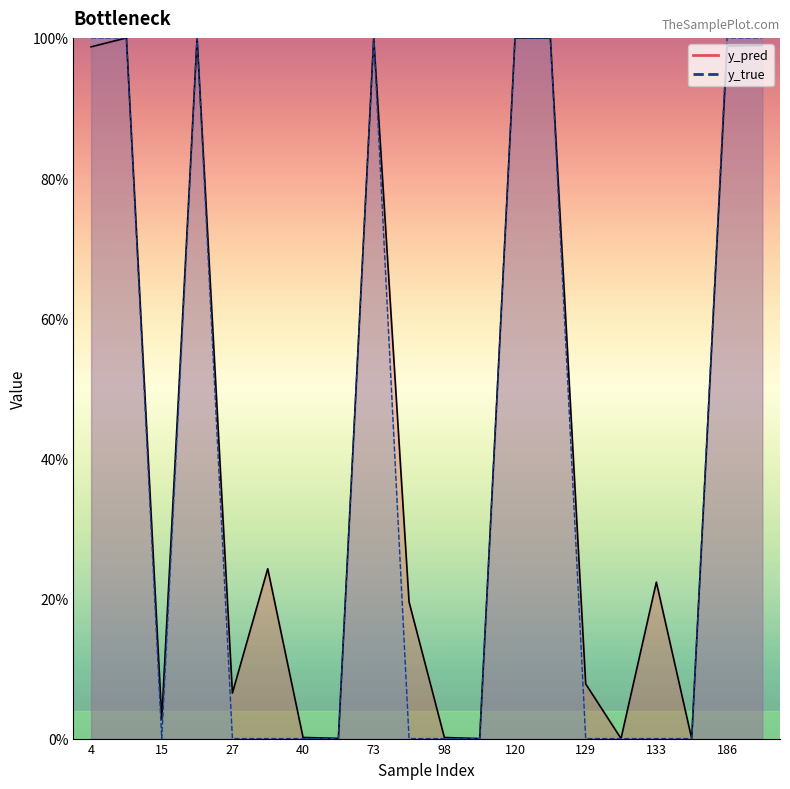

At how many categories does at least one series exceed 0?

20